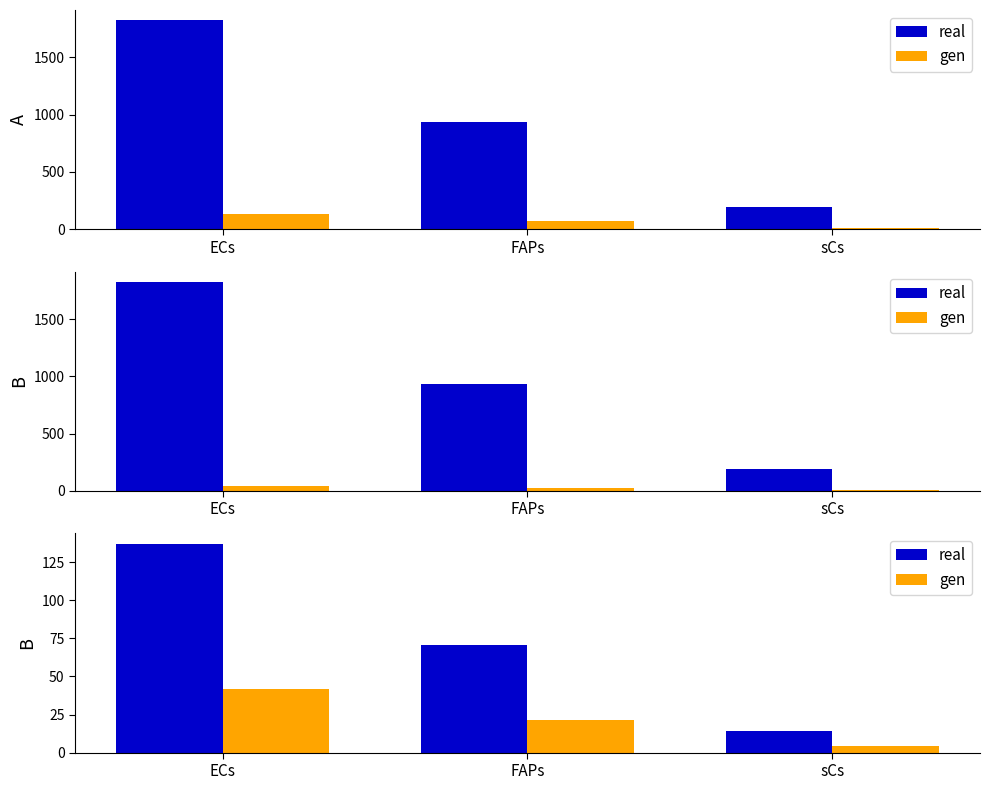

At which label is real closest to 75?

FAPs